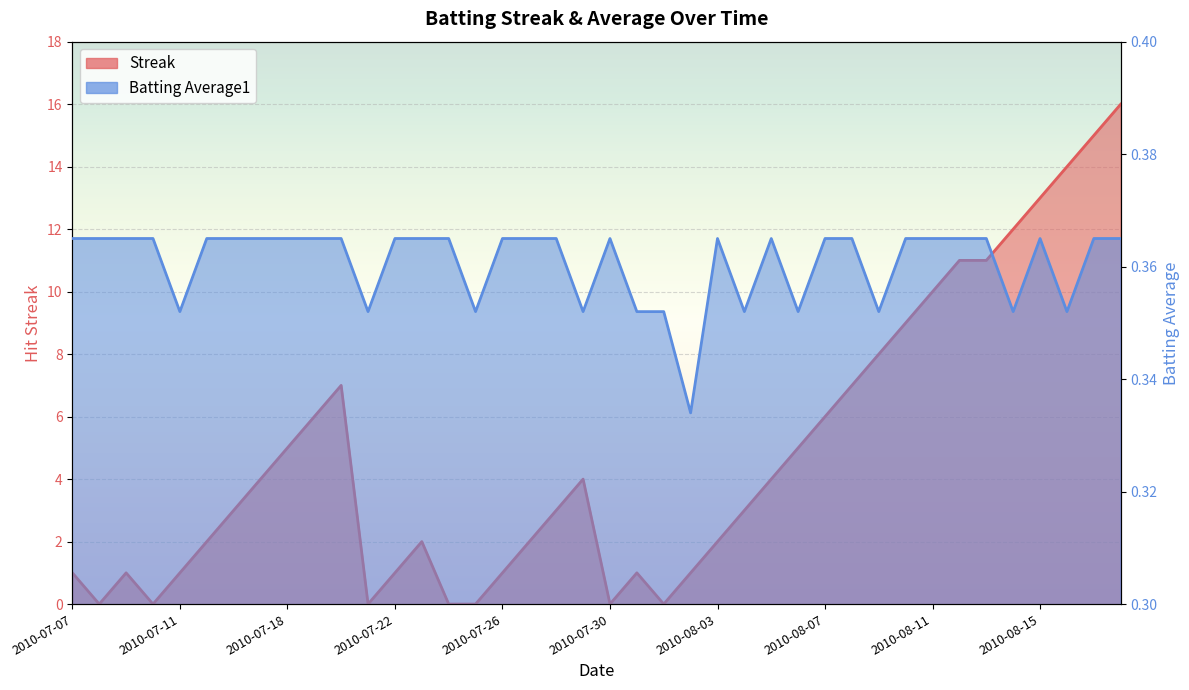

Rank the categories by Batting Average1 value from highest to lowest.

2010-07-07, 2010-07-08, 2010-07-09, 2010-07-10, 2010-07-15, 2010-07-16, 2010-07-17, 2010-07-18, 2010-07-19, 2010-07-20, 2010-07-22, 2010-07-23, 2010-07-24, 2010-07-26, 2010-07-27, 2010-07-28, 2010-07-30, 2010-08-03, 2010-08-05, 2010-08-07, 2010-08-08, 2010-08-10, 2010-08-11, 2010-08-12, 2010-08-13, 2010-08-15, 2010-08-17, 2010-08-18, 2010-07-11, 2010-07-21, 2010-07-25, 2010-07-29, 2010-07-31, 2010-08-01, 2010-08-04, 2010-08-06, 2010-08-09, 2010-08-14, 2010-08-16, 2010-08-02